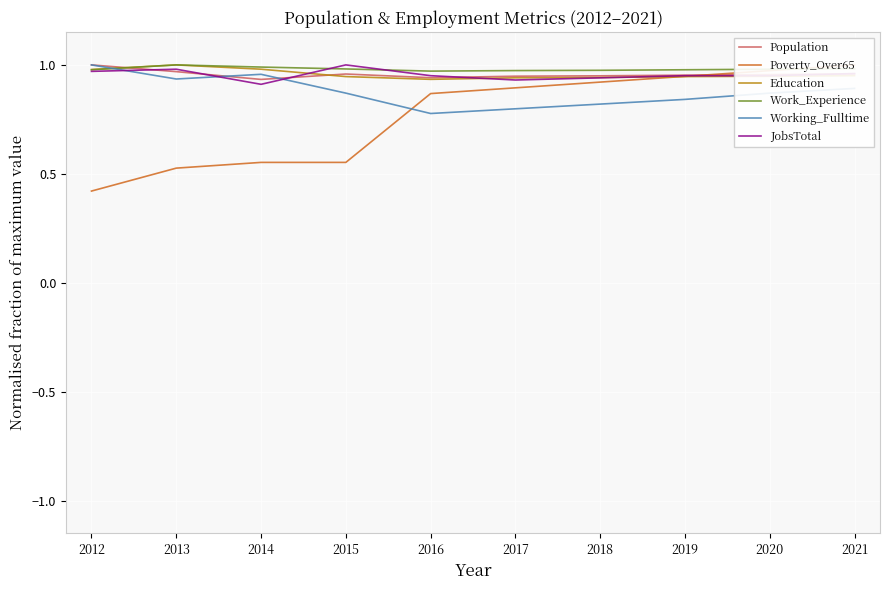

Reading left to right, extract all data points from this chart.

Population: 1.0	1.0	0.9	1.0	0.9	0.9	0.9	1.0	1.0	1.0
Poverty_Over65: 0.4	0.5	0.6	0.6	0.9	0.9	0.9	0.9	1.0	1.0
Education: 1.0	1.0	1.0	0.9	0.9	0.9	0.9	0.9	0.9	1.0
Work_Experience: 1.0	1.0	1.0	1.0	1.0	1.0	1.0	1.0	1.0	1.0
Working_Fulltime: 1.0	0.9	1.0	0.9	0.8	0.8	0.8	0.8	0.9	0.9
JobsTotal: 1.0	1.0	0.9	1.0	1.0	0.9	0.9	1.0	1.0	1.0